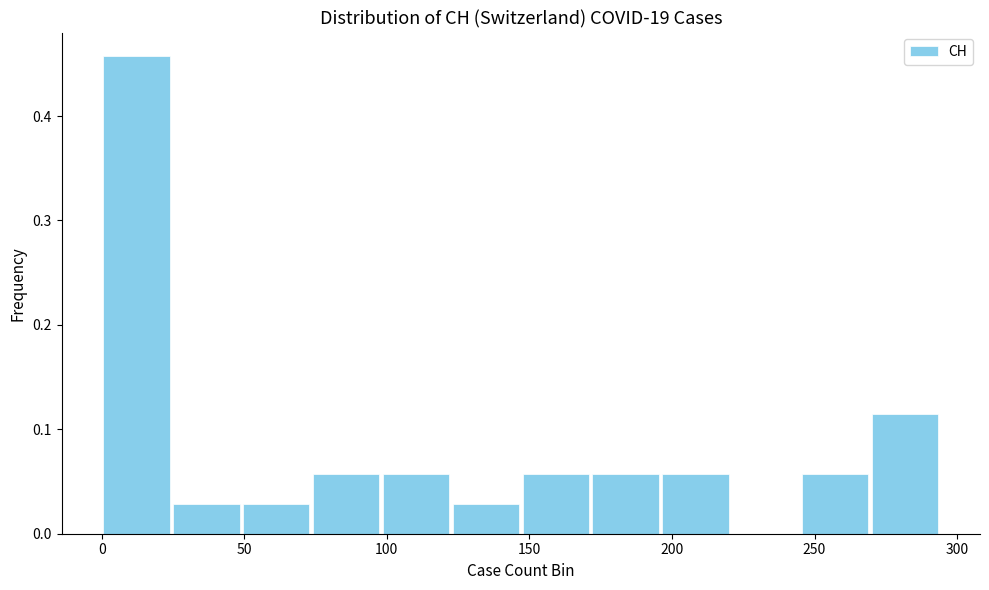

How tall is the bar that spans 171.5 to 196.0 on the x-axis? Neither the bar edges nor the heights are printed on the chart, so give them approximately, as read against the axes.

0.06